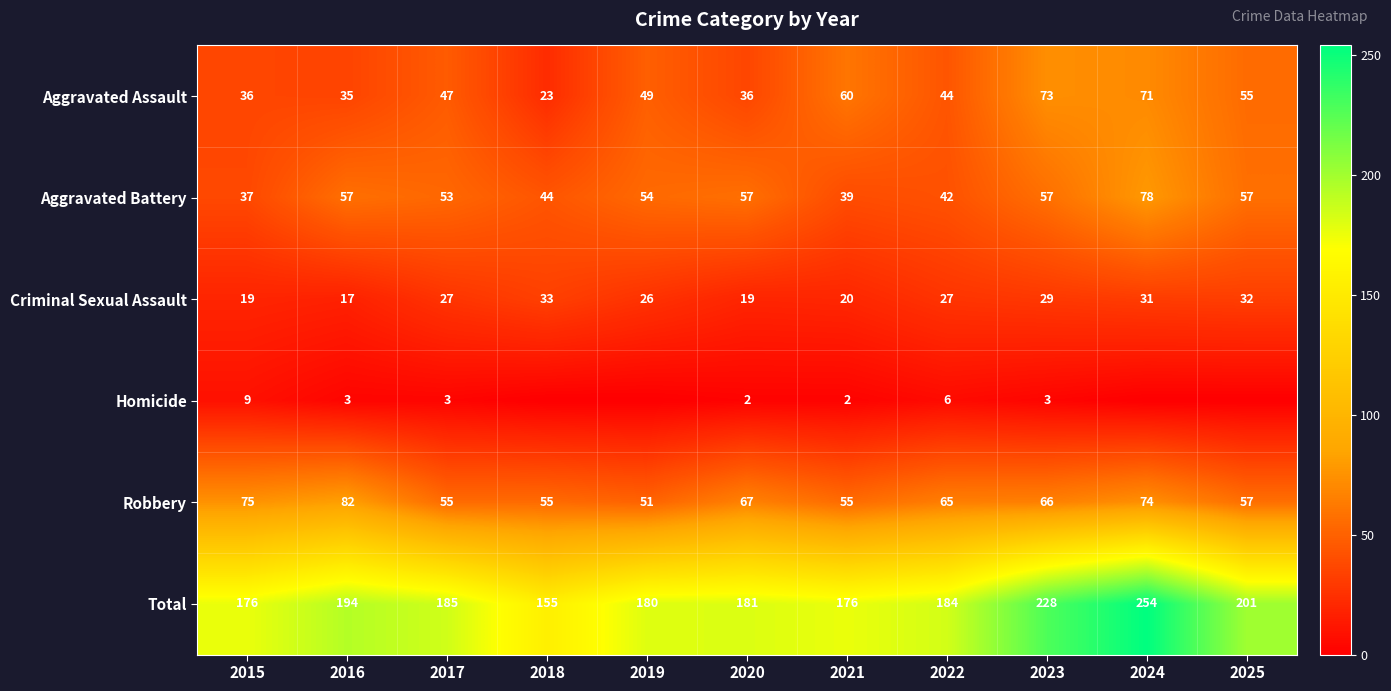

What is the difference between the second highest and second lowest values in the Total series?

52